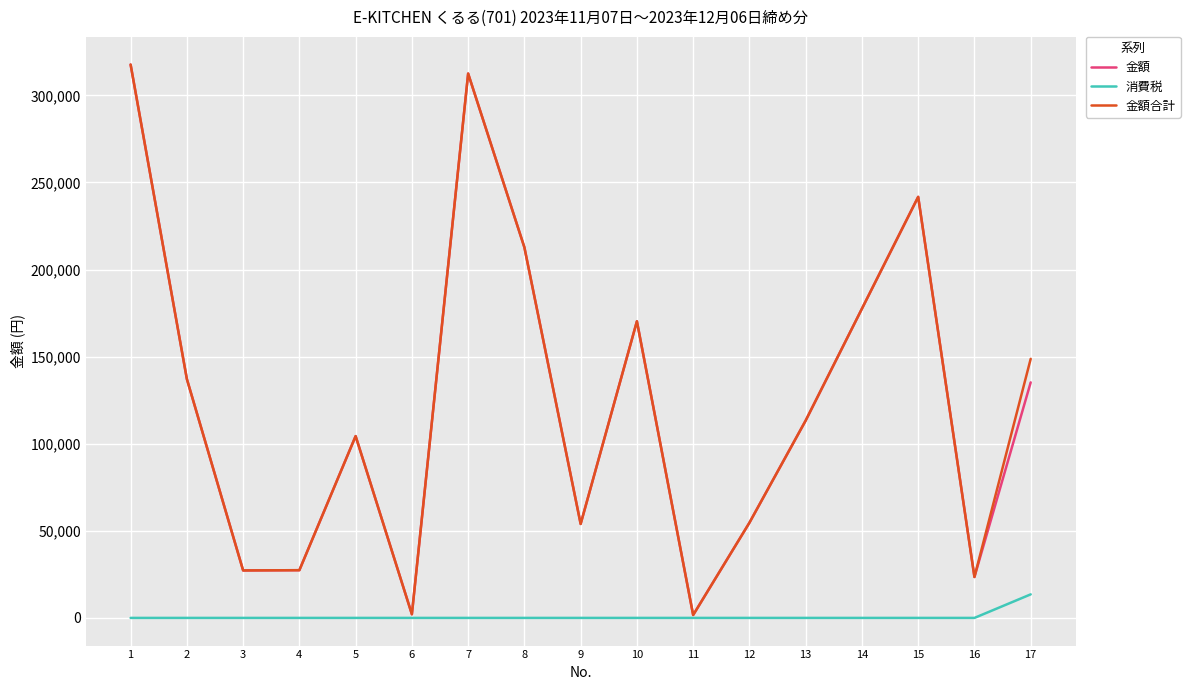

What is the total value across all series at 9?

107886